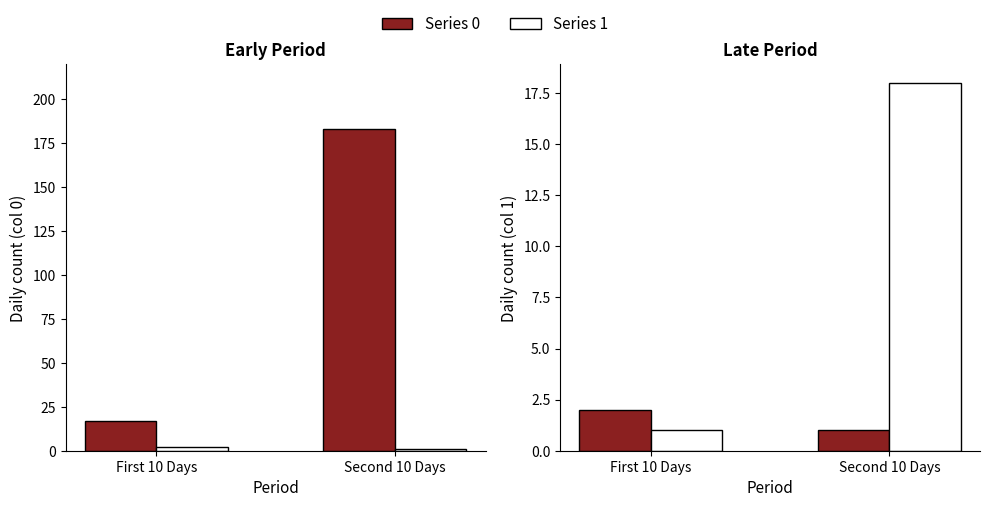

How many groups of bars are there?

2